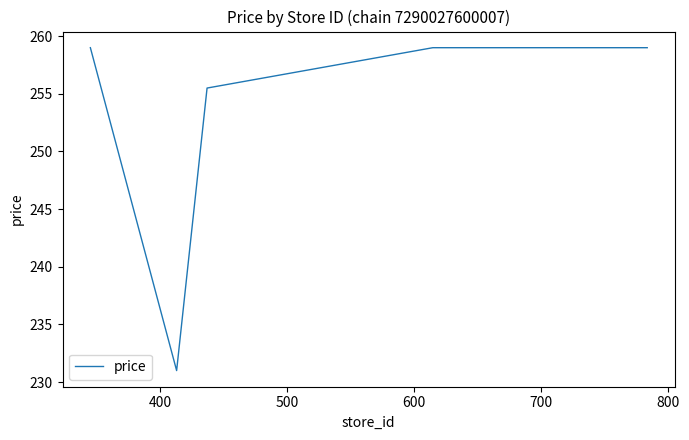

What is the minimum value shown in the chart?

231.0